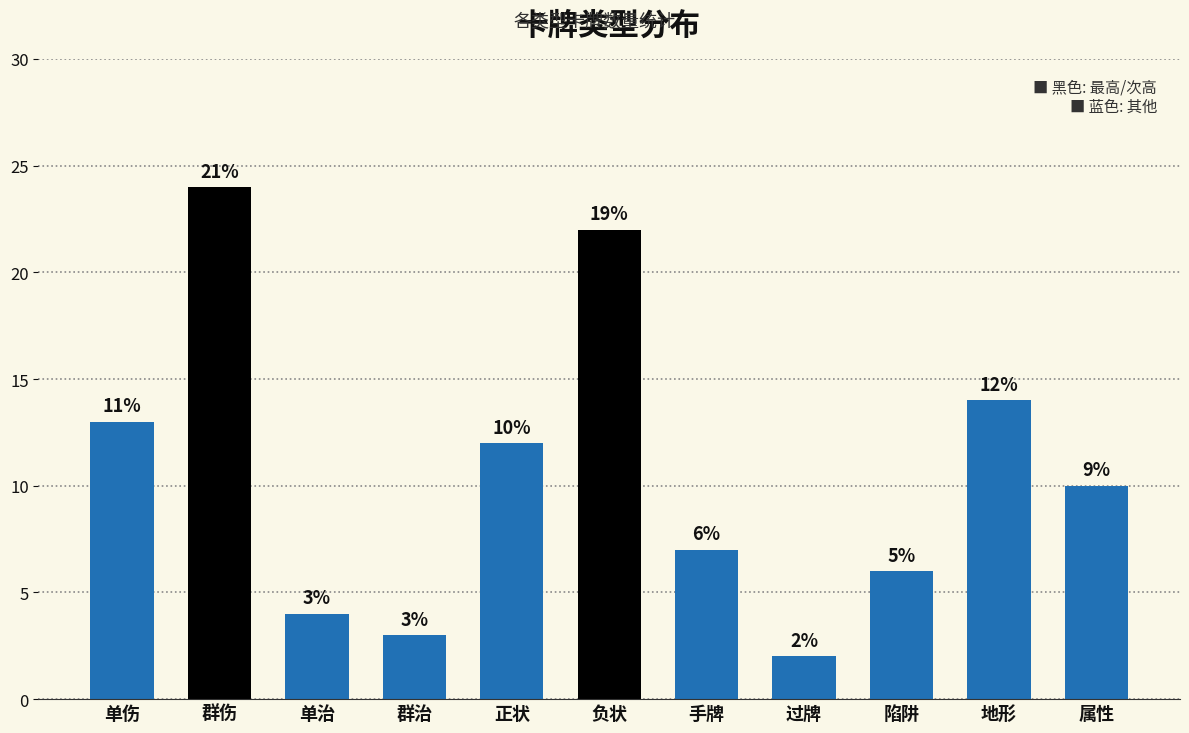

What is the average value?

11